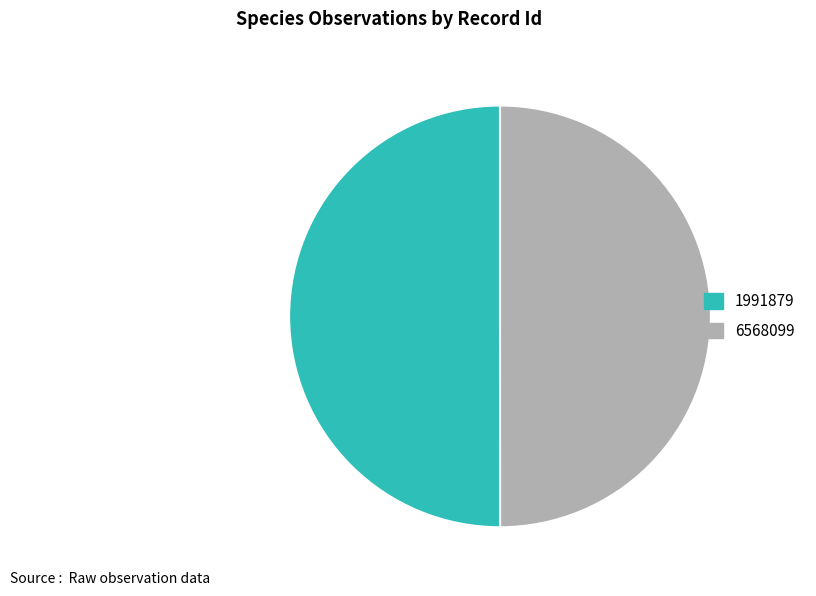

The 1991879 slice represents 50% of the pie. True or false?

True